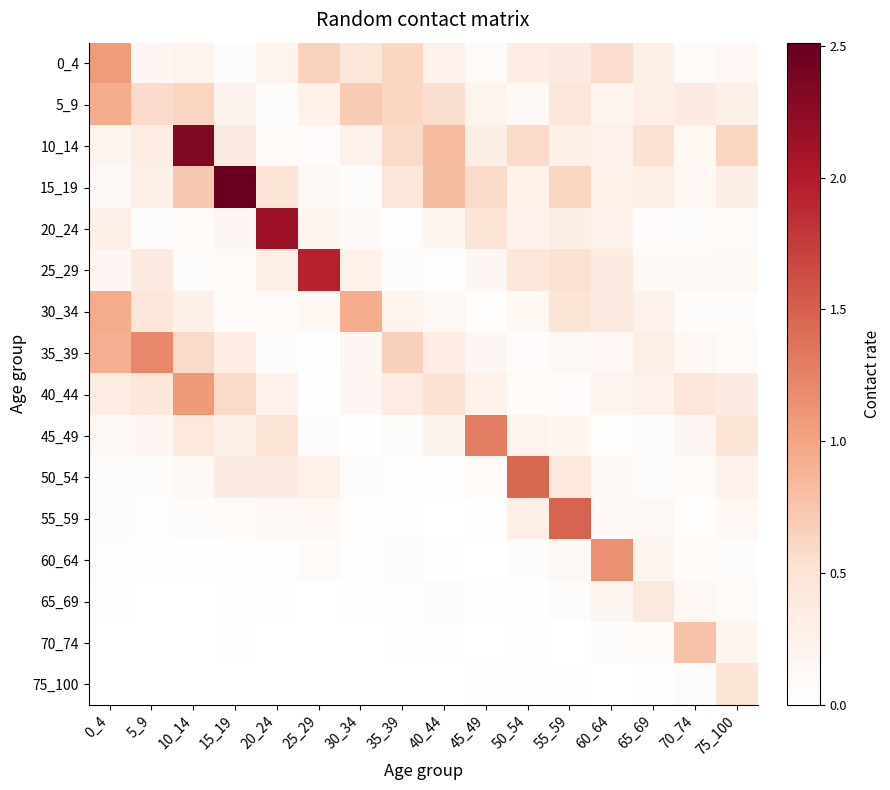

List the series in order of their peak value, highest first.

15_19, 10_14, 20_24, 25_29, 55_59, 50_54, 45_49, 35_39, 60_64, 40_44, 0_4, 30_34, 5_9, 70_74, 75_100, 65_69